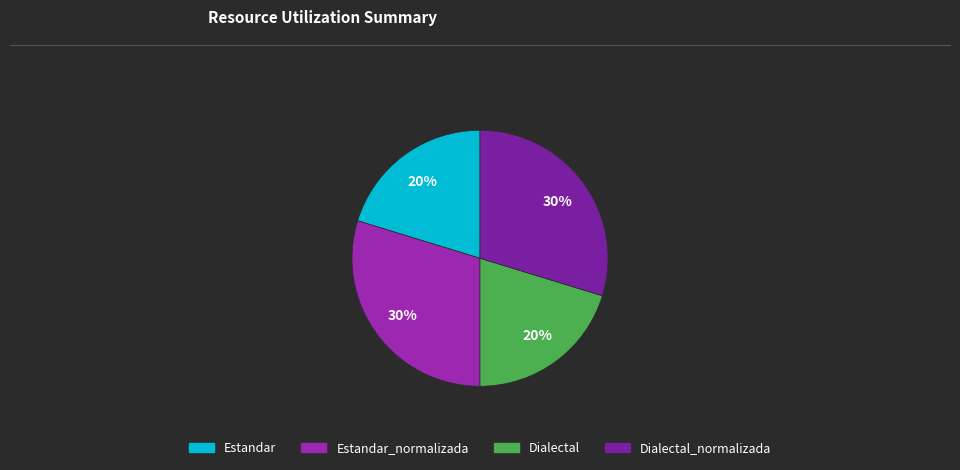

How many slices are in this pie chart?

4